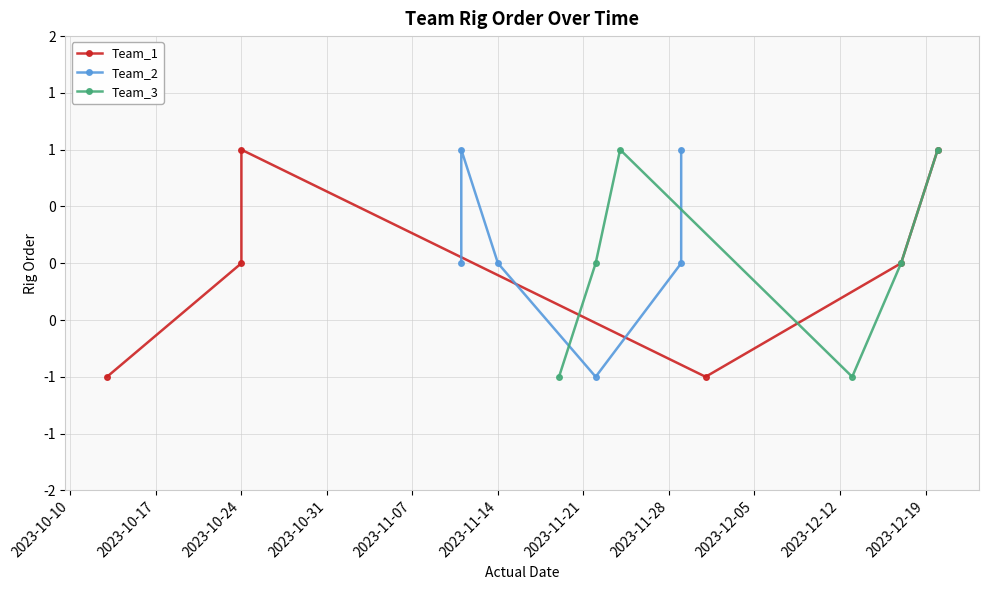

What is the difference between the maximum and minimum values in the Team_3 series?

2